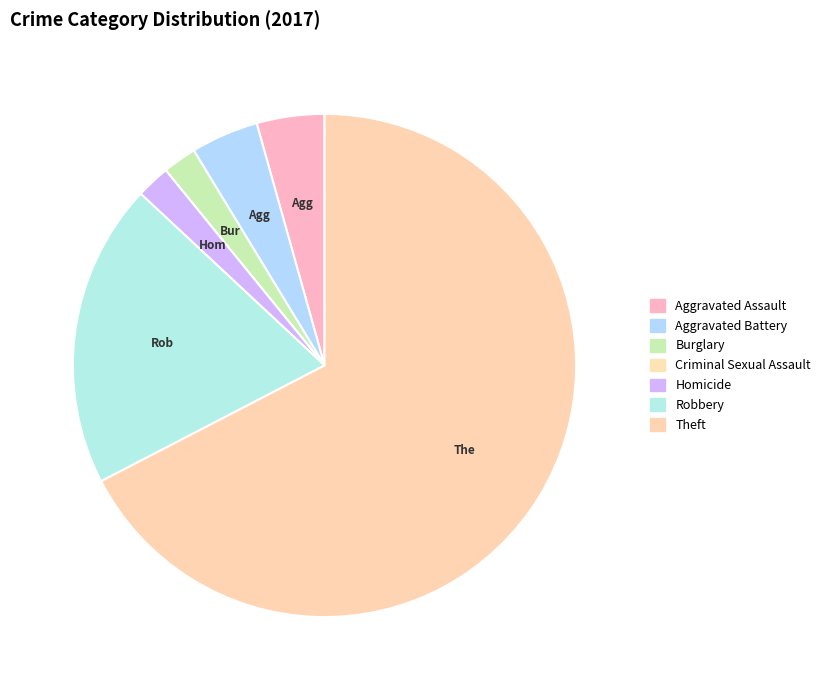

The Robbery slice represents 5% of the pie. True or false?

False